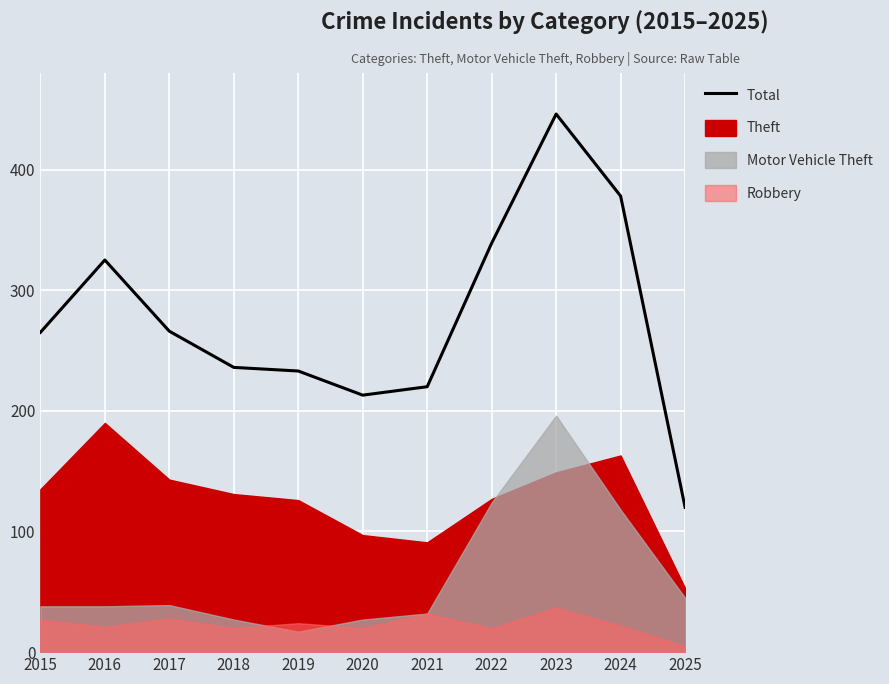

Is it true that the value at 2016 is 325?

True